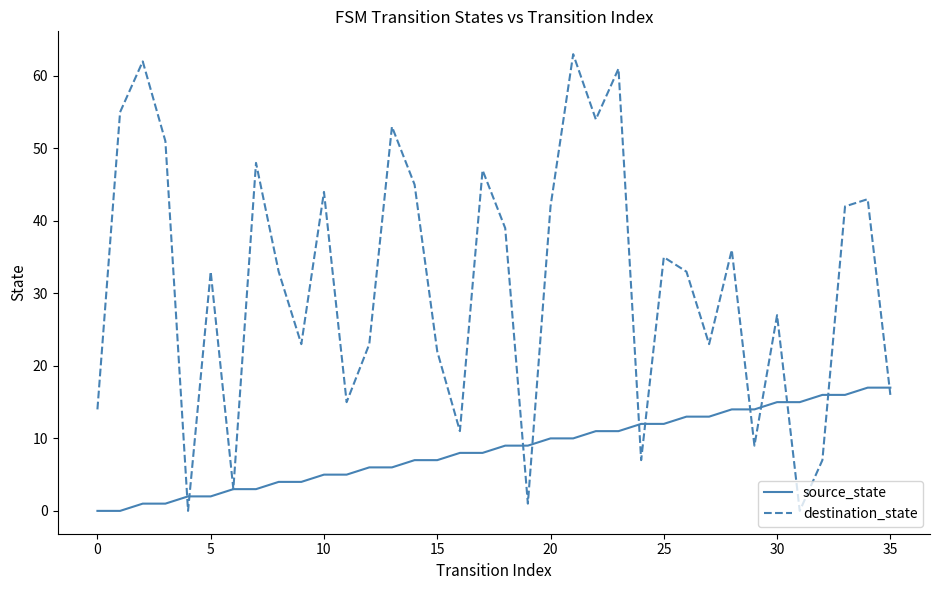

Which series has the widest spread of values?

destination_state